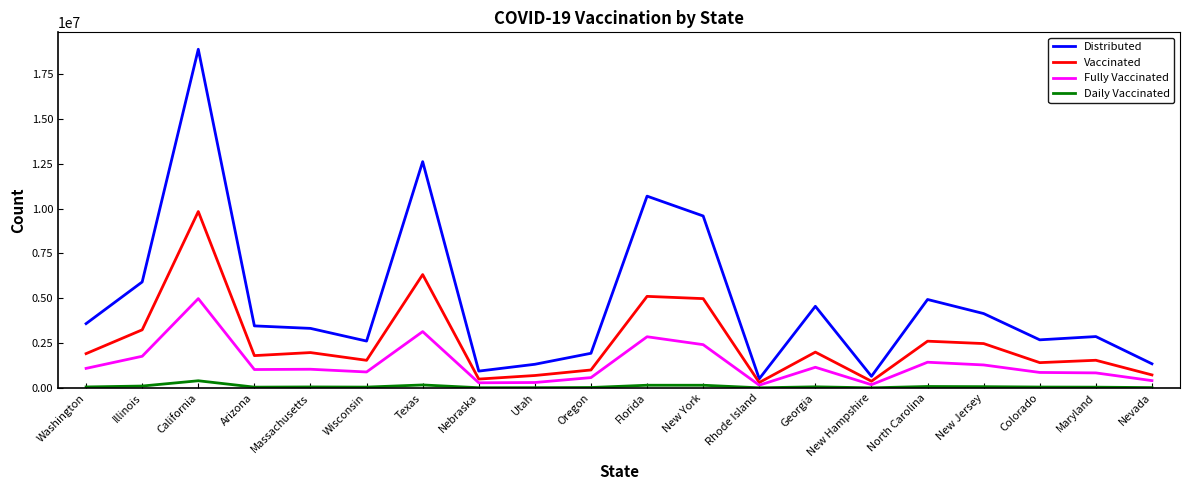

How many lines are shown in the chart?

4